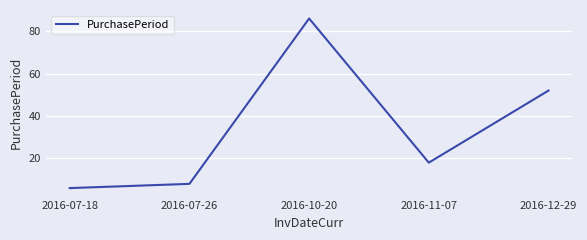

At which category does the data reach its first local valley?

2016-11-07